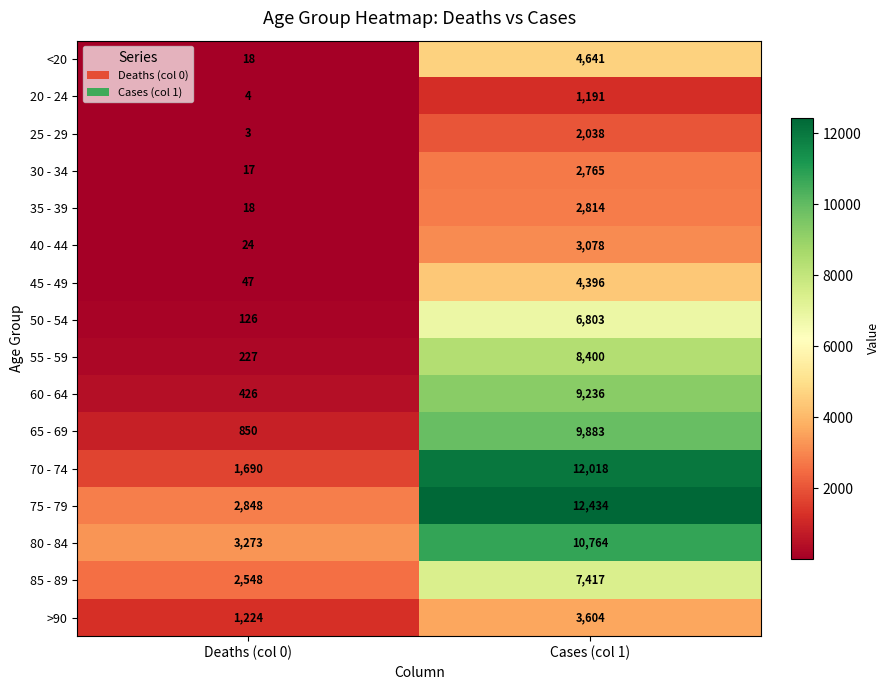

At which label is 70 - 74 closest to 6854?

Deaths (col 0)